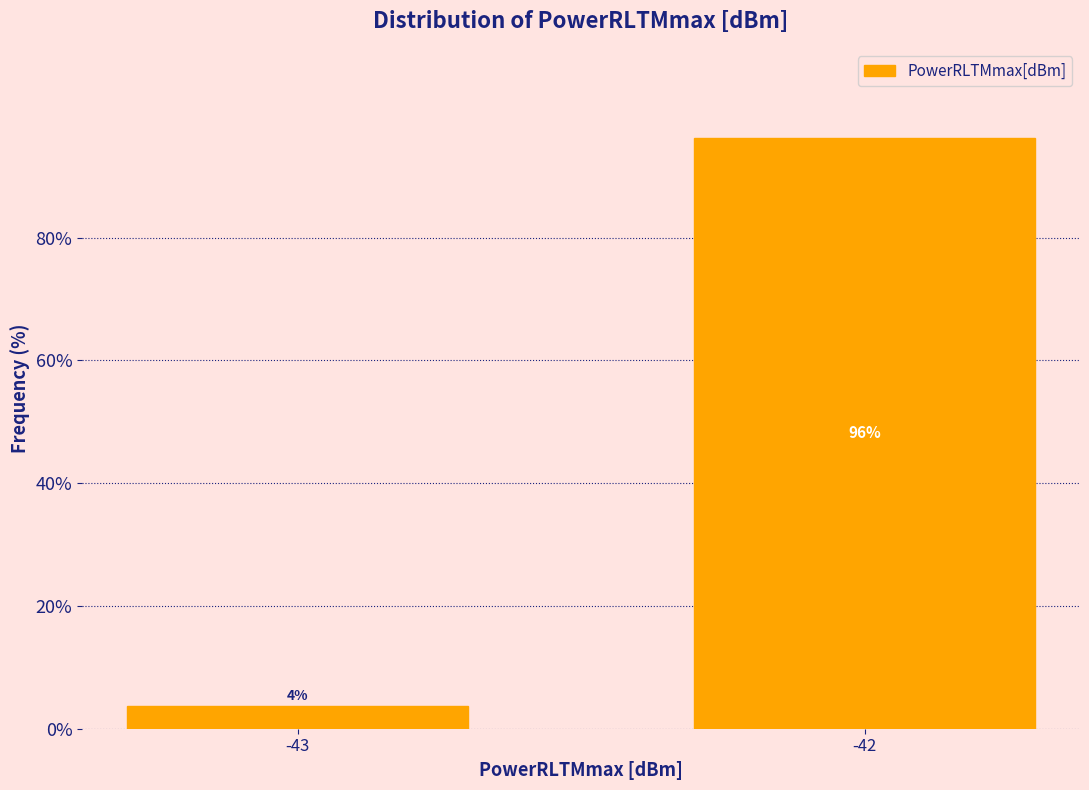

What is the smallest value displayed?

3.7